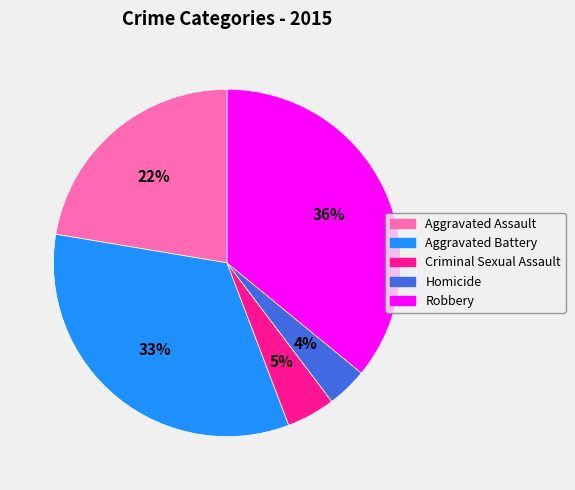

Is there a majority slice in this chart?

No